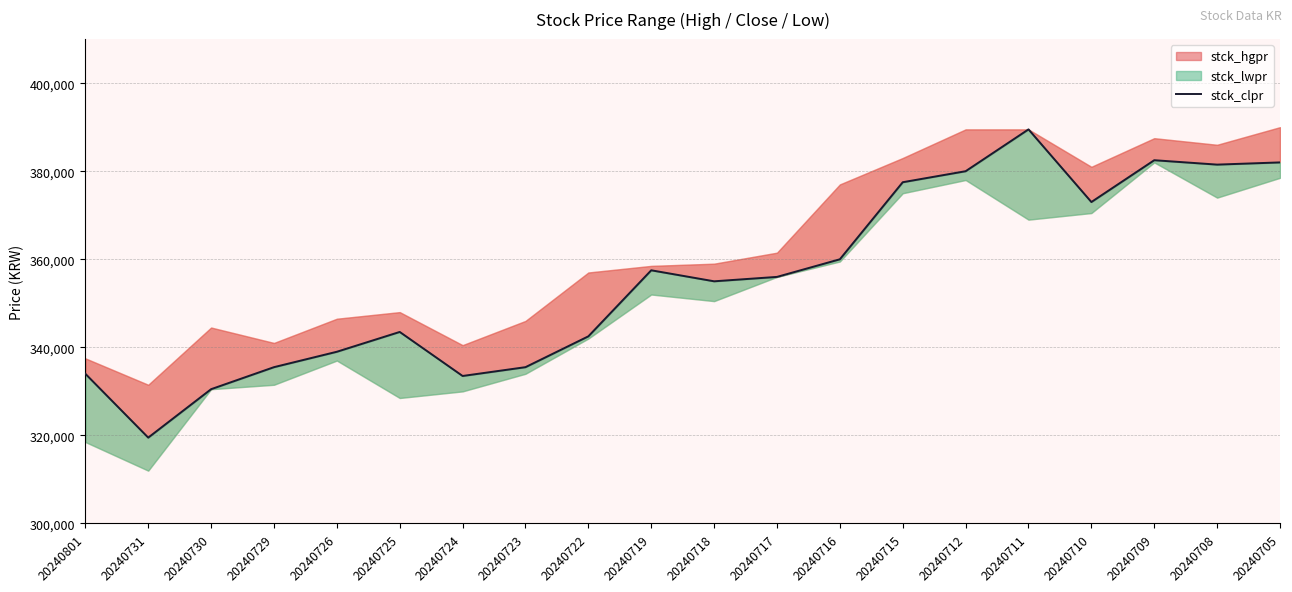

Does the chart display data point markers on the line(s)?

No